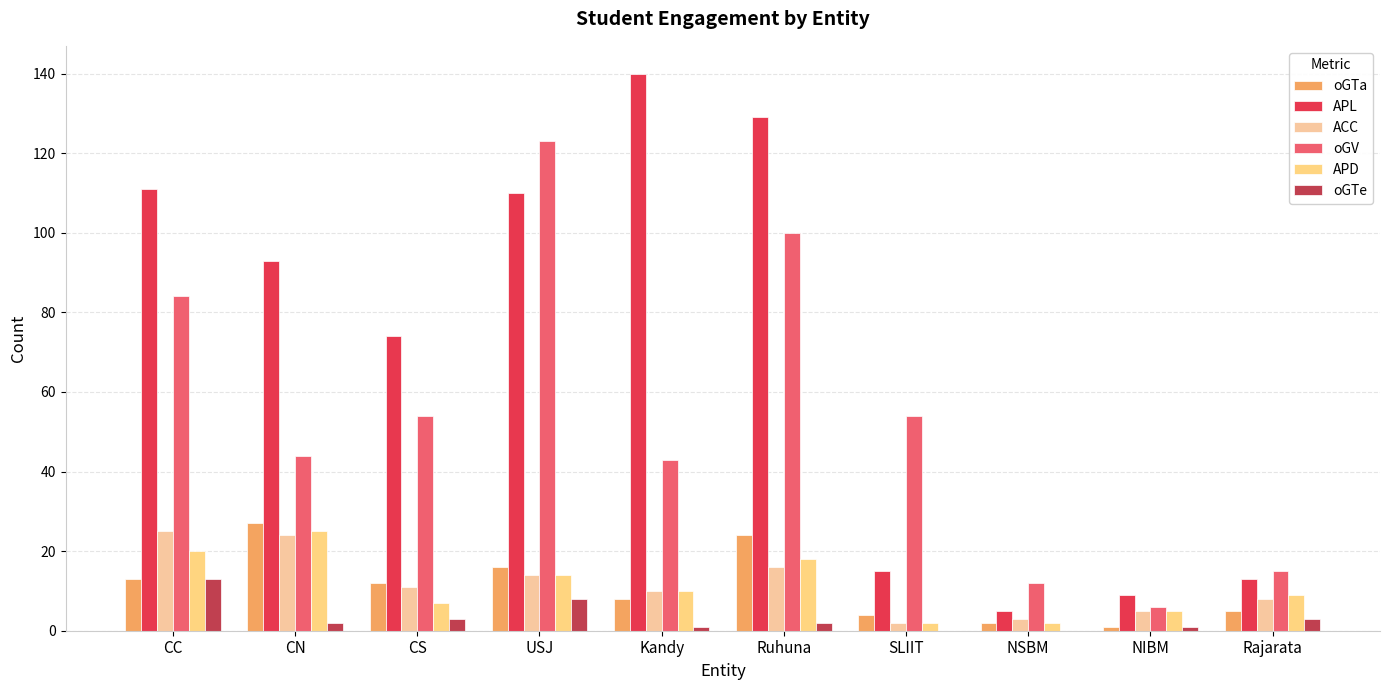

How many categories are shown in the chart?

10